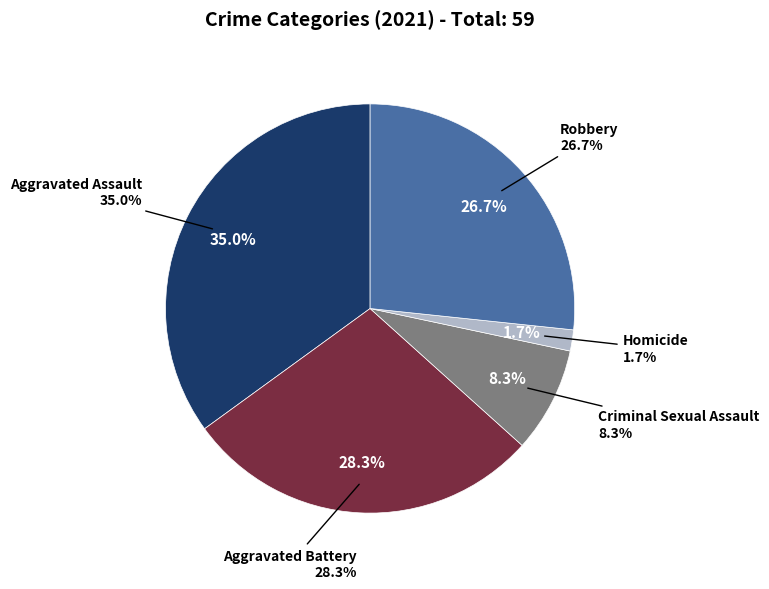

To the nearest percent, what portion does Criminal Sexual Assault represent?

8%